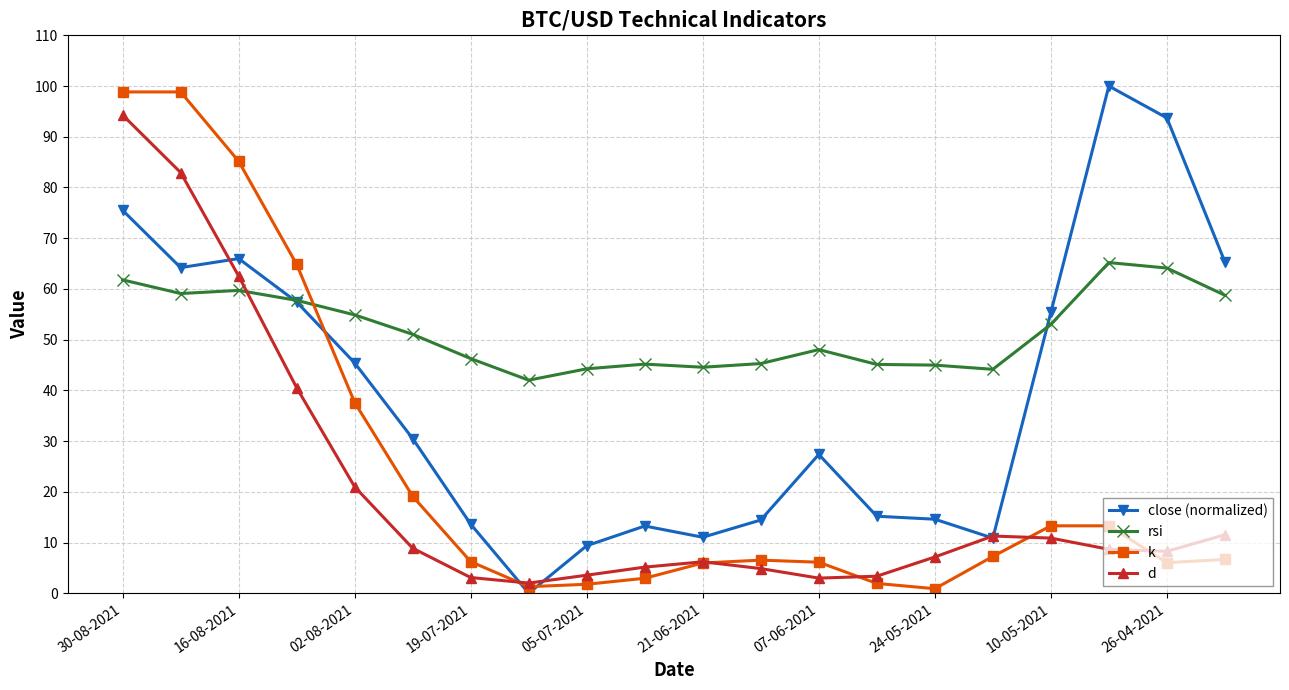

How many series are shown in this chart?

4